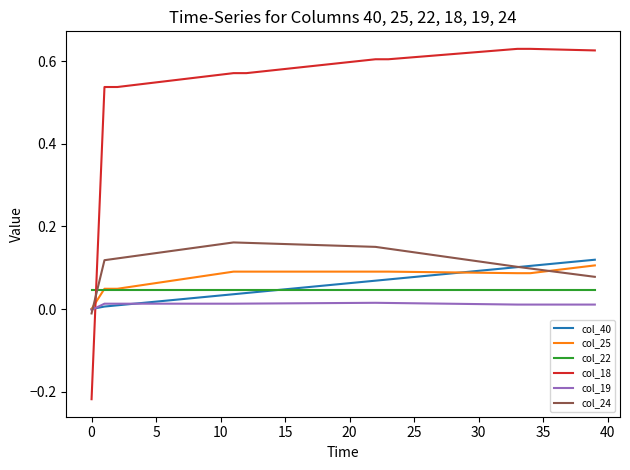

Which series ends up on top after the final intersection of col_18 and col_19?

col_18